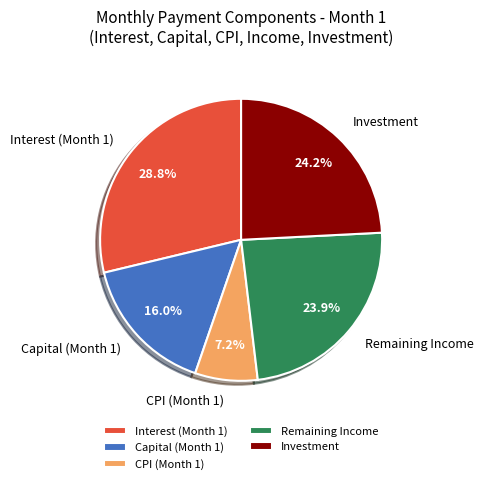

Which has a higher value, Remaining Income or Capital (Month 1)?

Remaining Income